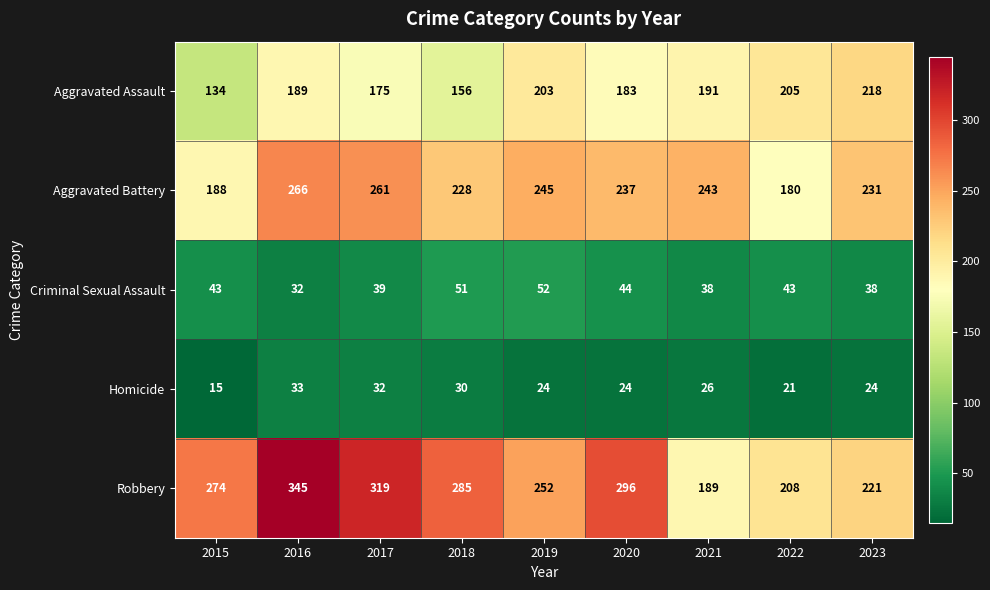

The Homicide series shows 24 at 2019. True or false?

True